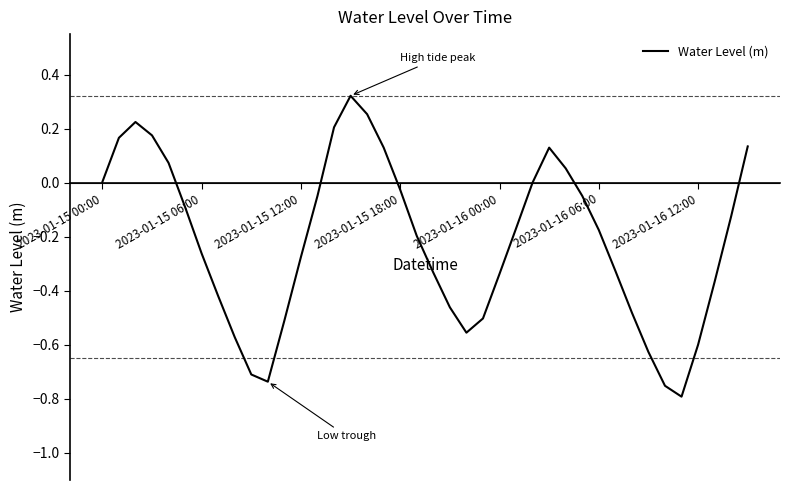

Count the number of categories in the chart.

40